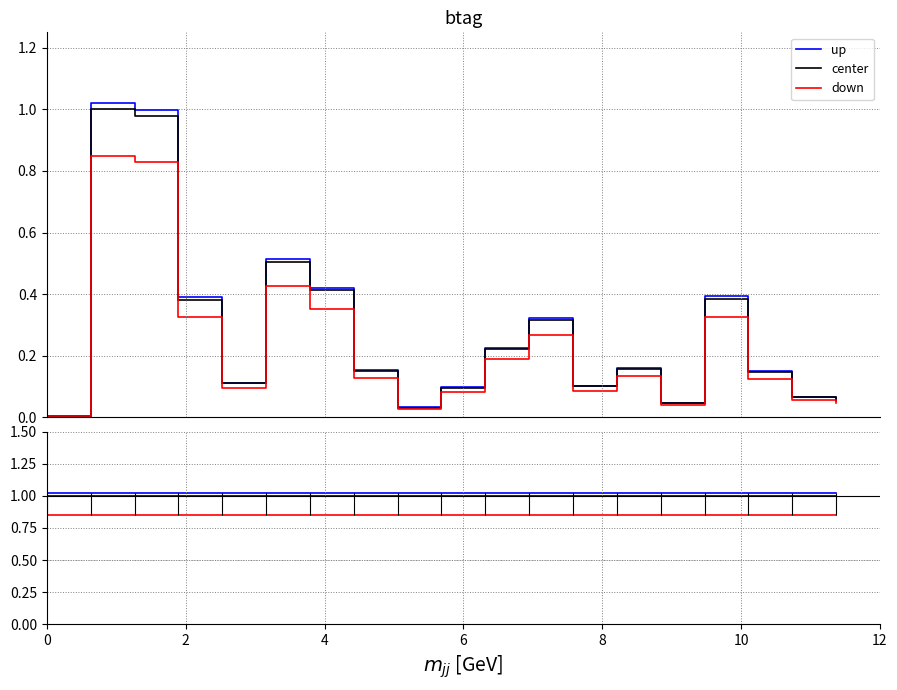

True or false: up and down intersect in this chart.

False